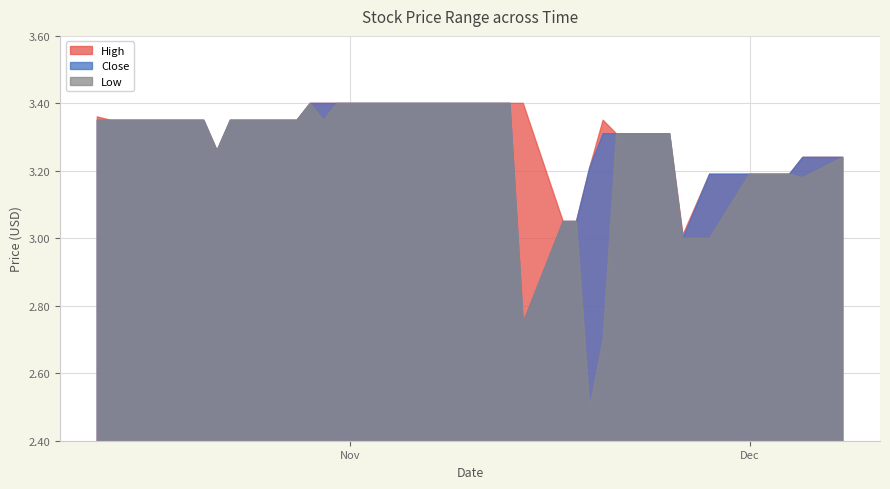

At which category is the sum across all series the highest?

16